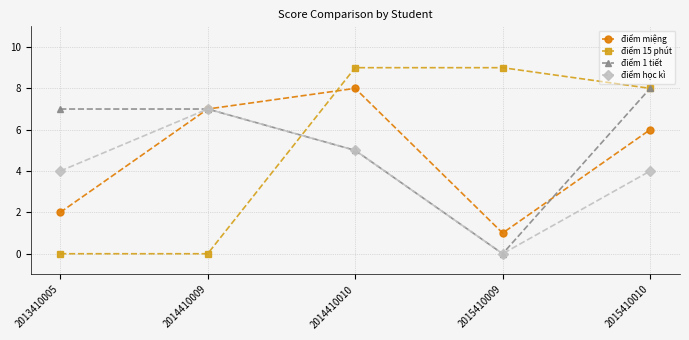

What is the average value of the điểm học kì series?

4